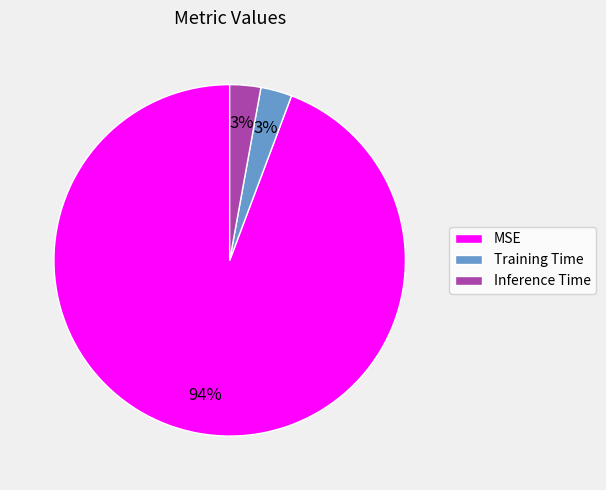

The Inference Time slice represents 11% of the pie. True or false?

False